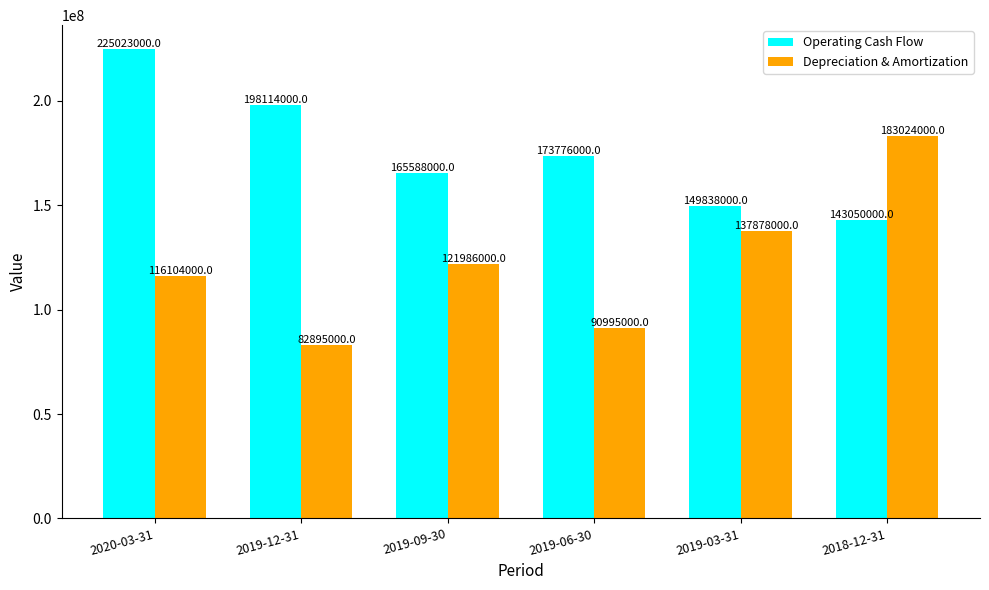

At which label does Operating Cash Flow first exceed 173776000?

2020-03-31